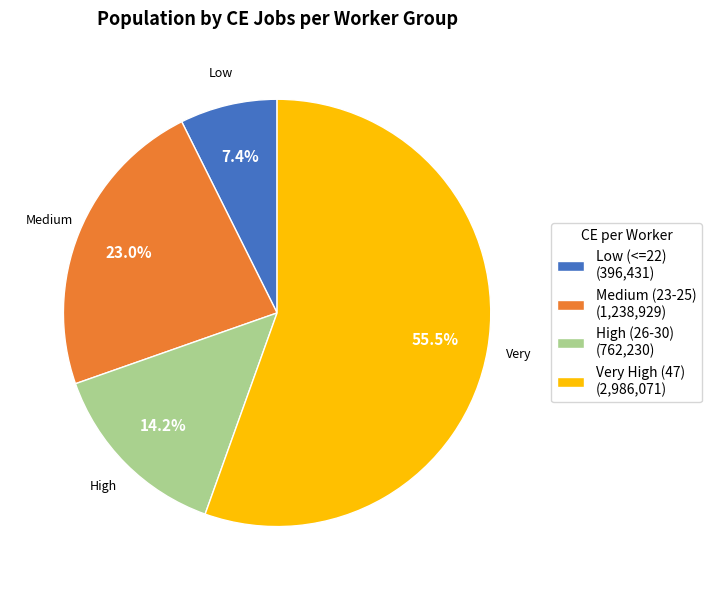

Which slice is the smallest?

Low (<=22) (396,431)